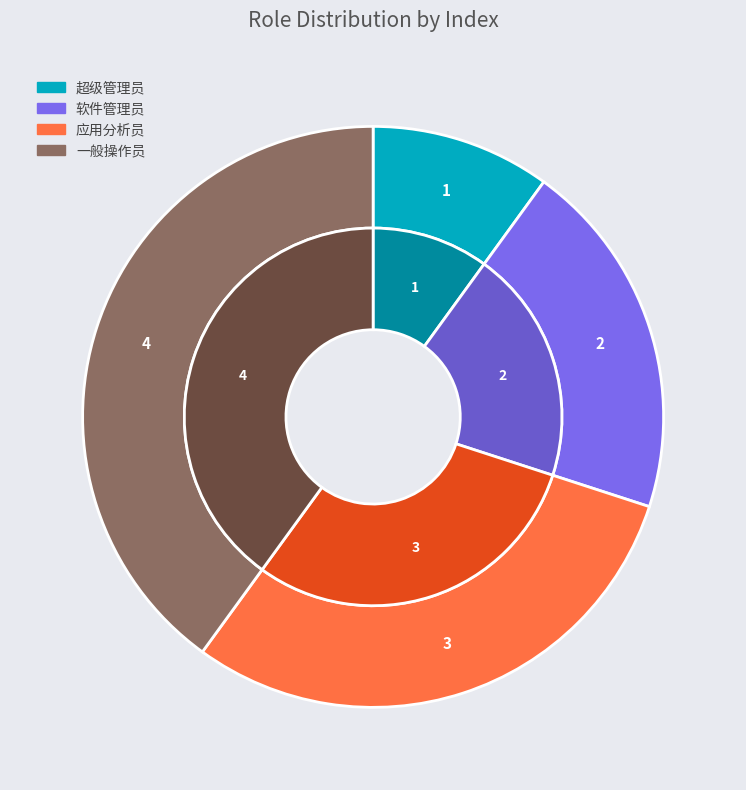

The 软件管理员 slice represents 20% of the pie. True or false?

True